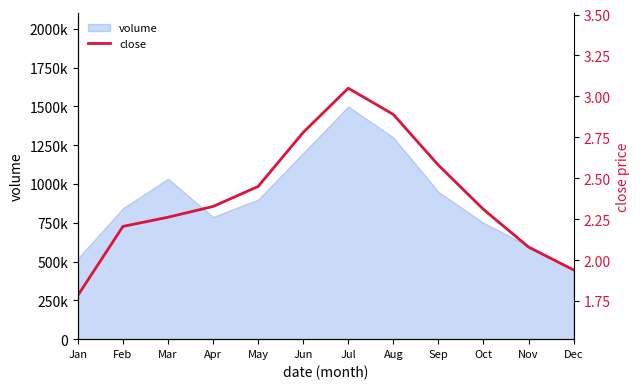

True or false: the data has more than 2 interior local peaks.

False